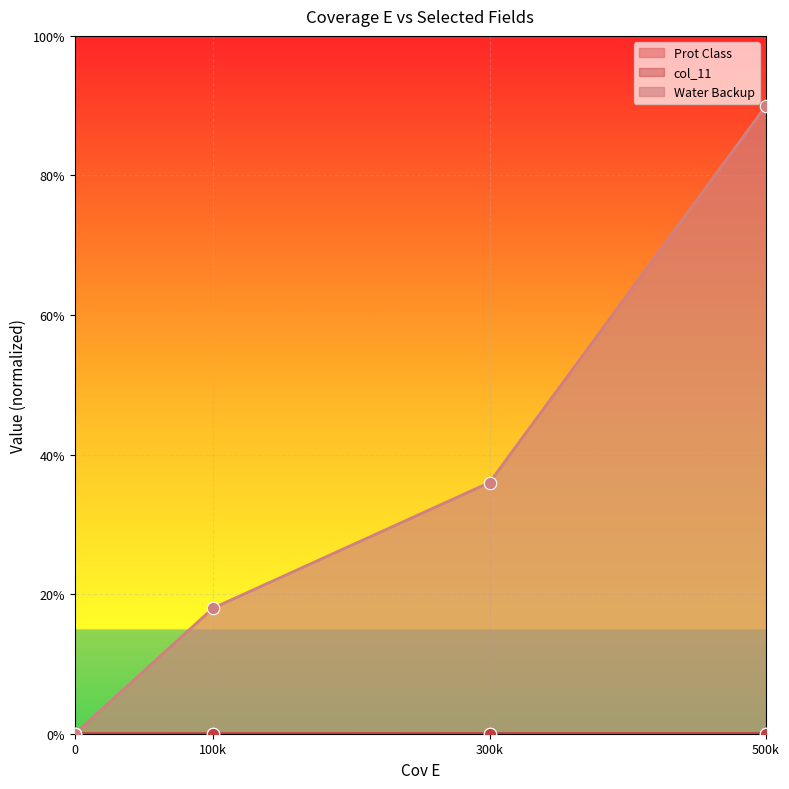

At which category is the sum across all series the highest?

500k